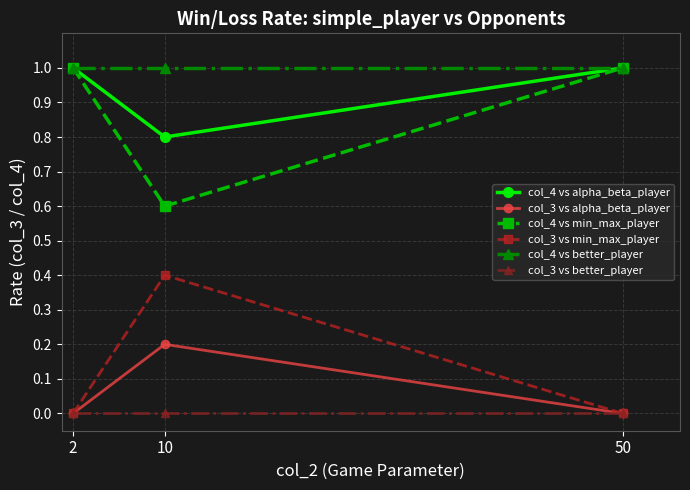

What is the difference between the col_3 vs alpha_beta_player values at 10 and 50?

0.2